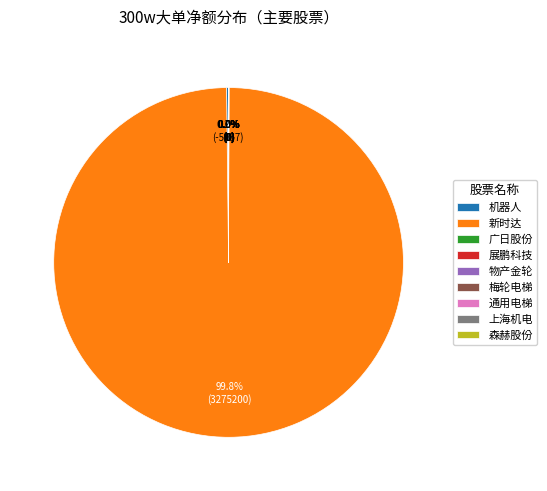

What percentage is NOT represented by 新时达?

0.2%